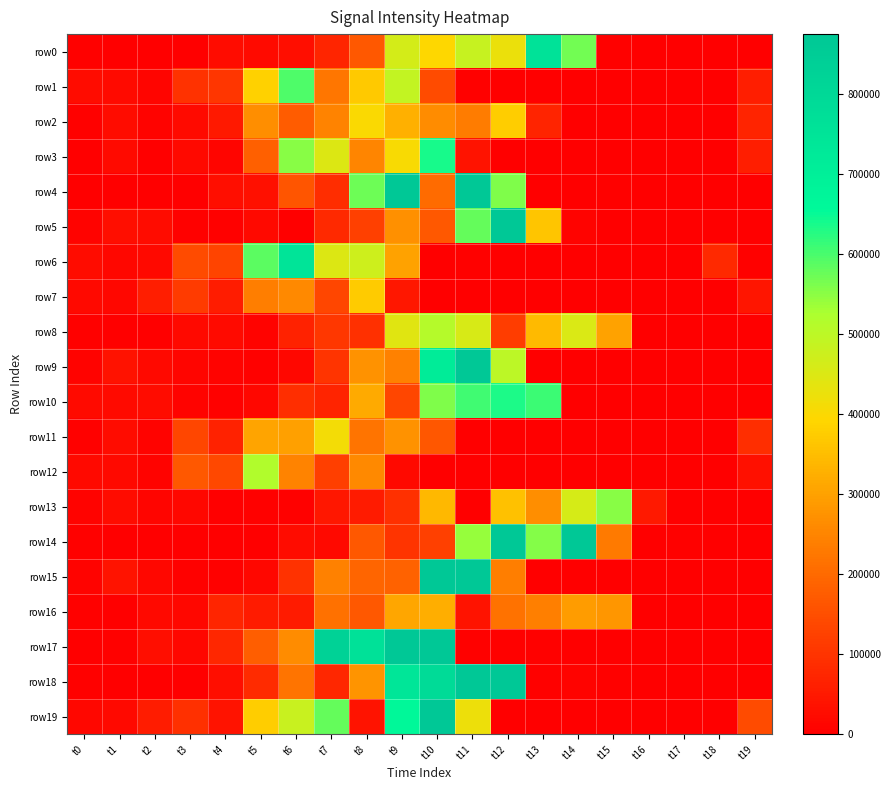

Reading left to right, list all the values displayed in this chart.

row0: t0=3880	t1=0	t2=0	t3=3290	t4=27280	t5=20780	t6=29340	t7=73960	t8=170340	t9=463570	t10=395760	t11=484800	t12=426690	t13=756690	t14=568710	t15=4770	t16=2530	t17=300	t18=1060	t19=0
row1: t0=27000	t1=21230	t2=10890	t3=96740	t4=105660	t5=385170	t6=597510	t7=224000	t8=370030	t9=489450	t10=146290	t11=3880	t12=1670	t13=40	t14=1000	t15=0	t16=0	t17=0	t18=730	t19=59420
row2: t0=3770	t1=25810	t2=7580	t3=23670	t4=48080	t5=267640	t6=174850	t7=248070	t8=399970	t9=325860	t10=266200	t11=234170	t12=378220	t13=69870	t14=1100	t15=0	t16=0	t17=0	t18=1100	t19=68770
row3: t0=3100	t1=21780	t2=3080	t3=19480	t4=12000	t5=182410	t6=552020	t7=449200	t8=252160	t9=405980	t10=636060	t11=39920	t12=3070	t13=1340	t14=1130	t15=130	t16=0	t17=0	t18=140	t19=59180
row4: t0=3030	t1=0	t2=0	t3=2790	t4=27950	t5=32640	t6=163730	t7=87830	t8=572870	t9=1043990	t10=202350	t11=1282640	t12=558770	t13=10	t14=2670	t15=4900	t16=3040	t17=1670	t18=20	t19=0
row5: t0=7250	t1=29460	t2=26520	t3=4740	t4=4520	t5=17700	t6=590	t7=81350	t8=123770	t9=272540	t10=168740	t11=580690	t12=1178860	t13=365250	t14=7700	t15=1230	t16=0	t17=0	t18=0	t19=0
row6: t0=25370	t1=15300	t2=20150	t3=143850	t4=131600	t5=587560	t6=750570	t7=450770	t8=473140	t9=302070	t10=3150	t11=3530	t12=1810	t13=1410	t14=20	t15=0	t16=0	t17=460	t18=81640	t19=4510
row7: t0=17170	t1=16870	t2=60190	t3=113320	t4=56720	t5=237620	t6=258630	t7=136360	t8=375300	t9=47470	t10=860	t11=2500	t12=2740	t13=930	t14=0	t15=0	t16=0	t17=10	t18=1110	t19=42620
row8: t0=4080	t1=20	t2=0	t3=17150	t4=21020	t5=9750	t6=67900	t7=107340	t8=94250	t9=443140	t10=512710	t11=457320	t12=119410	t13=343540	t14=452700	t15=303120	t16=20	t17=1480	t18=0	t19=0
row9: t0=7190	t1=34980	t2=18170	t3=10980	t4=7350	t5=4490	t6=17070	t7=99360	t8=276080	t9=244010	t10=711580	t11=1186140	t12=499960	t13=20	t14=0	t15=0	t16=0	t17=40	t18=0	t19=560
row10: t0=21510	t1=21290	t2=26930	t3=9520	t4=5990	t5=14340	t6=91640	t7=71320	t8=314590	t9=136380	t10=559530	t11=607140	t12=633540	t13=610980	t14=900	t15=560	t16=1200	t17=620	t18=0	t19=0
row11: t0=6580	t1=27040	t2=9370	t3=135270	t4=65720	t5=306000	t6=299910	t7=410540	t8=220730	t9=275480	t10=164670	t11=3080	t12=1050	t13=1480	t14=1870	t15=60	t16=0	t17=0	t18=870	t19=90470
row12: t0=18920	t1=17640	t2=7610	t3=168280	t4=136830	t5=518010	t6=248290	t7=120160	t8=259050	t9=17590	t10=1150	t11=1150	t12=3030	t13=2070	t14=750	t15=600	t16=980	t17=260	t18=520	t19=31750
row13: t0=9120	t1=25670	t2=13610	t3=14220	t4=3260	t5=5700	t6=4140	t7=45740	t8=54410	t9=94590	t10=341010	t11=3390	t12=357350	t13=266750	t14=458390	t15=551810	t16=49060	t17=0	t18=0	t19=0
row14: t0=4100	t1=70	t2=0	t3=0	t4=0	t5=2680	t6=25170	t7=18480	t8=168240	t9=100060	t10=124820	t11=542400	t12=1234180	t13=554780	t14=904410	t15=230350	t16=2330	t17=4950	t18=2870	t19=20
row15: t0=7820	t1=37780	t2=17050	t3=6770	t4=6650	t5=16140	t6=95760	t7=243880	t8=192650	t9=186370	t10=874170	t11=1170280	t12=237460	t13=0	t14=0	t15=0	t16=0	t17=0	t18=10	t19=1250
row16: t0=4220	t1=1050	t2=19250	t3=15980	t4=74220	t5=52110	t6=54630	t7=214940	t8=167580	t9=308390	t10=321540	t11=39540	t12=216530	t13=239900	t14=291620	t15=282910	t16=1560	t17=0	t18=0	t19=680
row17: t0=3020	t1=4650	t2=28020	t3=14940	t4=75780	t5=180920	t6=265730	t7=825650	t8=765100	t9=943740	t10=1516120	t11=3630	t12=3560	t13=6290	t14=2050	t15=1160	t16=0	t17=0	t18=1200	t19=10
row18: t0=5180	t1=0	t2=0	t3=3180	t4=29990	t5=83380	t6=221380	t7=76200	t8=279060	t9=741180	t10=787180	t11=1329030	t12=1036040	t13=3890	t14=7920	t15=4320	t16=1090	t17=0	t18=0	t19=0
row19: t0=14240	t1=19200	t2=55530	t3=94890	t4=37930	t5=377650	t6=481700	t7=578460	t8=38770	t9=662610	t10=1039360	t11=422990	t12=3030	t13=3000	t14=0	t15=0	t16=0	t17=1310	t18=1560	t19=145520